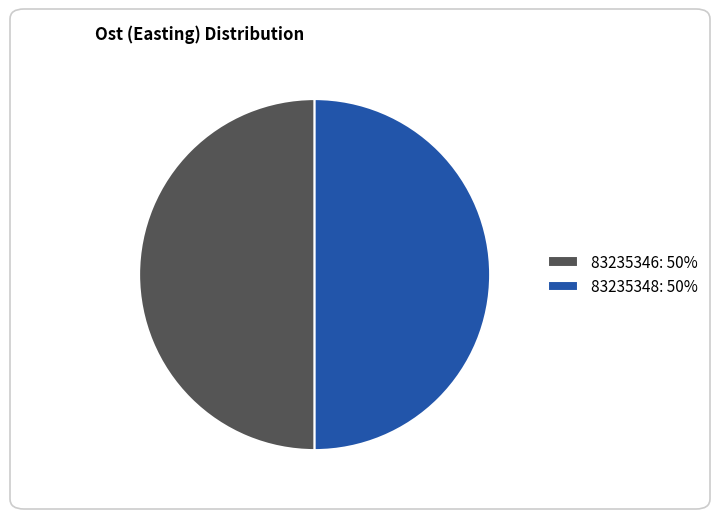

Is it true that 83235348: 50% is 37% of the pie?

False